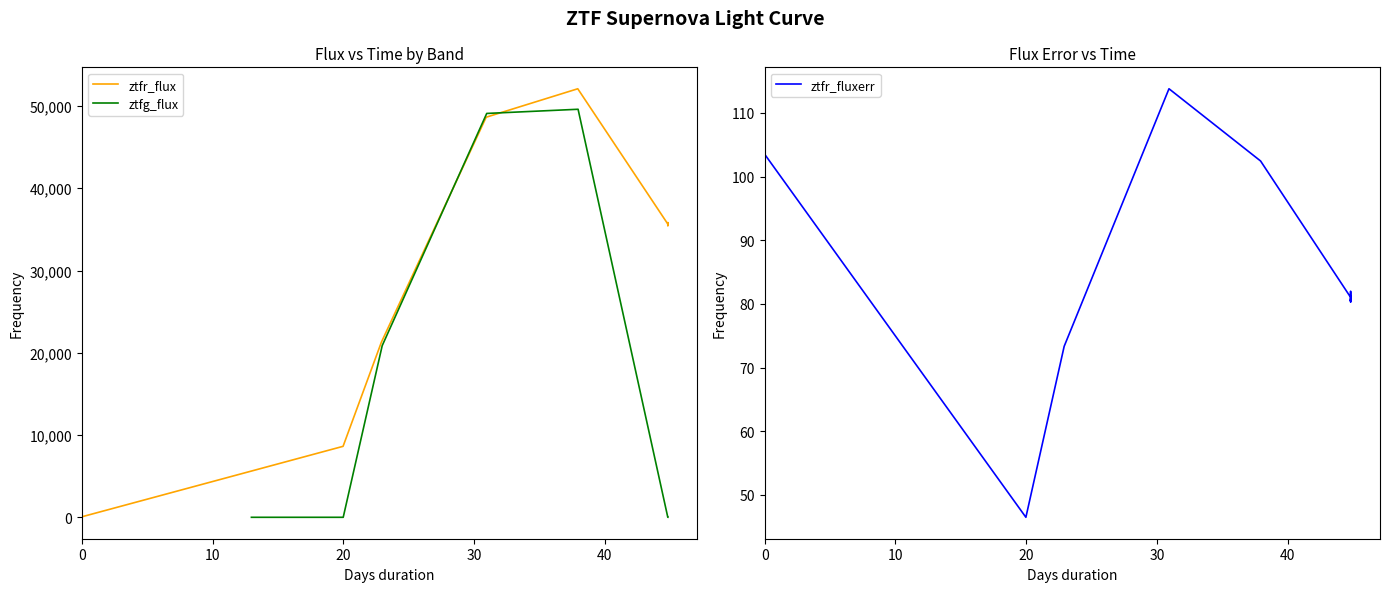

Reading right to left, what are all the values shown in this chart?

ztfr_flux: 35743.9	35829.1	35578.0	35649.1	35677.8	35735.7	35709.0	35665.2	35721.0	35668.7	35727.3	35424.4	35774.5	35590.4	35654.1	52095.3	48635.7	21279.8	8627.3	62.1
ztfg_flux: 0.0	0.0	0.0	0.0	0.0	0.0	0.0	0.0	0.0	0.0	0.0	0.0	0.0	0.0	0.0	49602.5	49095.4	20862.6	0.0	0.0
ztfr_fluxerr: 81.2	80.5	80.6	80.5	80.4	80.9	80.3	80.5	80.7	80.5	81.2	81.6	81.7	82.0	81.0	102.4	113.8	73.3	46.5	103.5